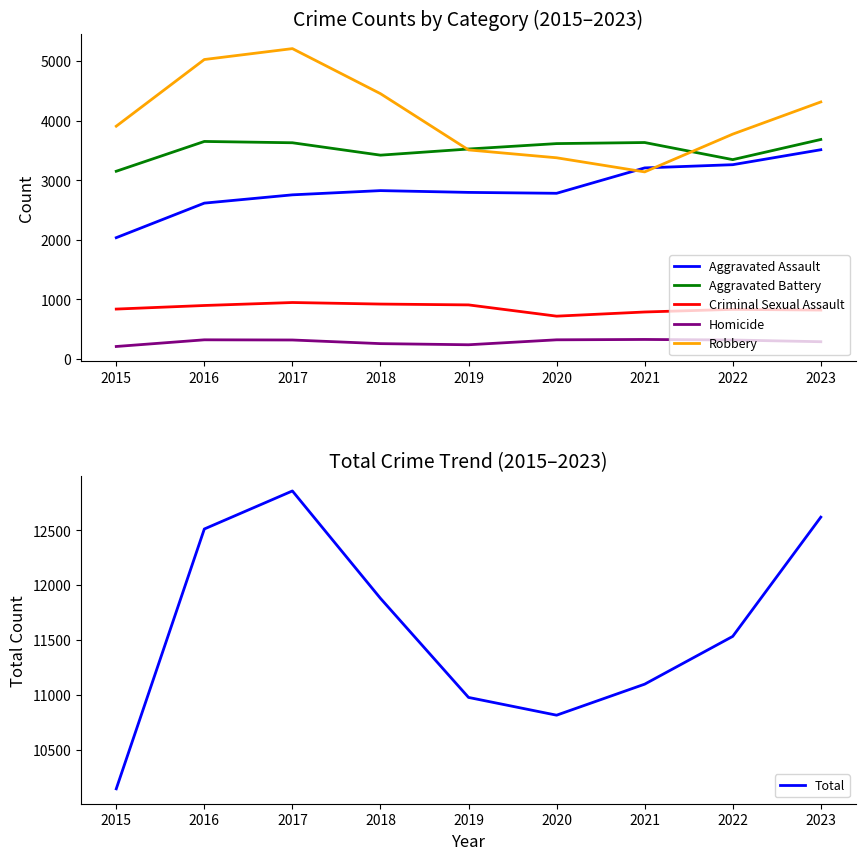

How many values in the Homicide series are below 319?

4